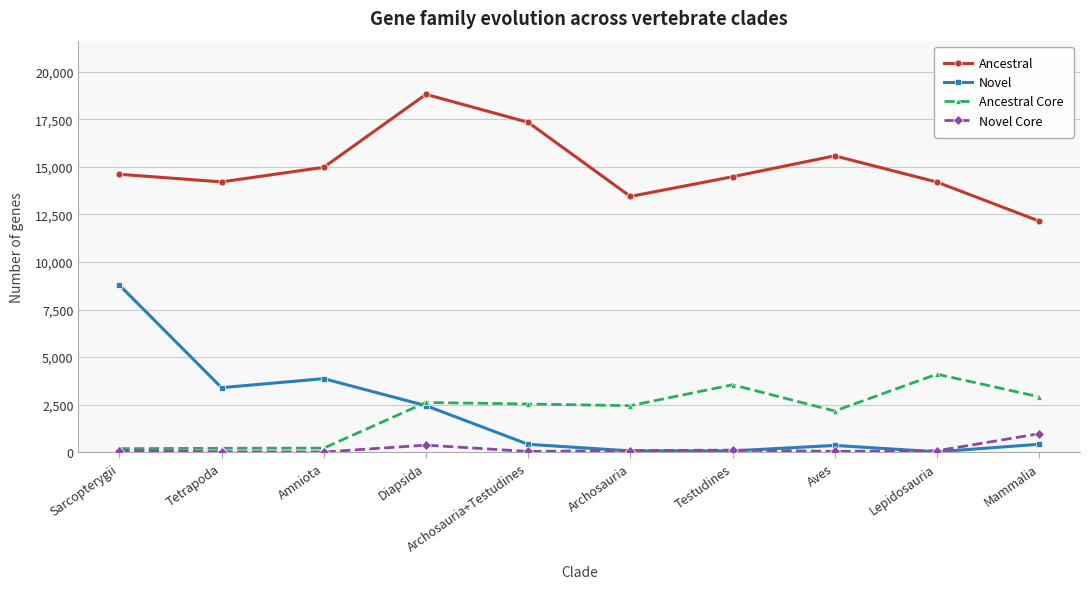

Which series has the widest spread of values?

Novel